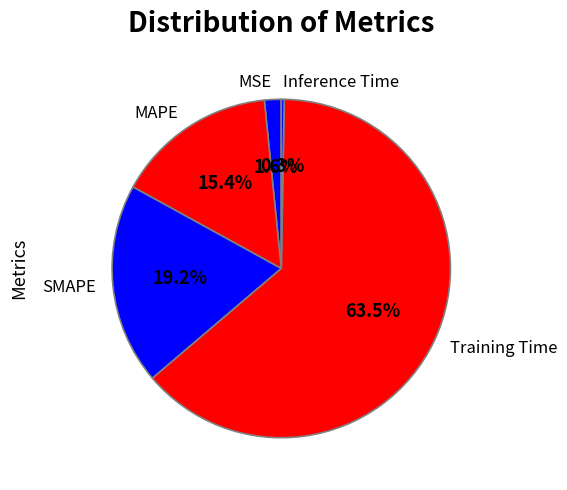

To the nearest percent, what is the average slice percentage?

20%